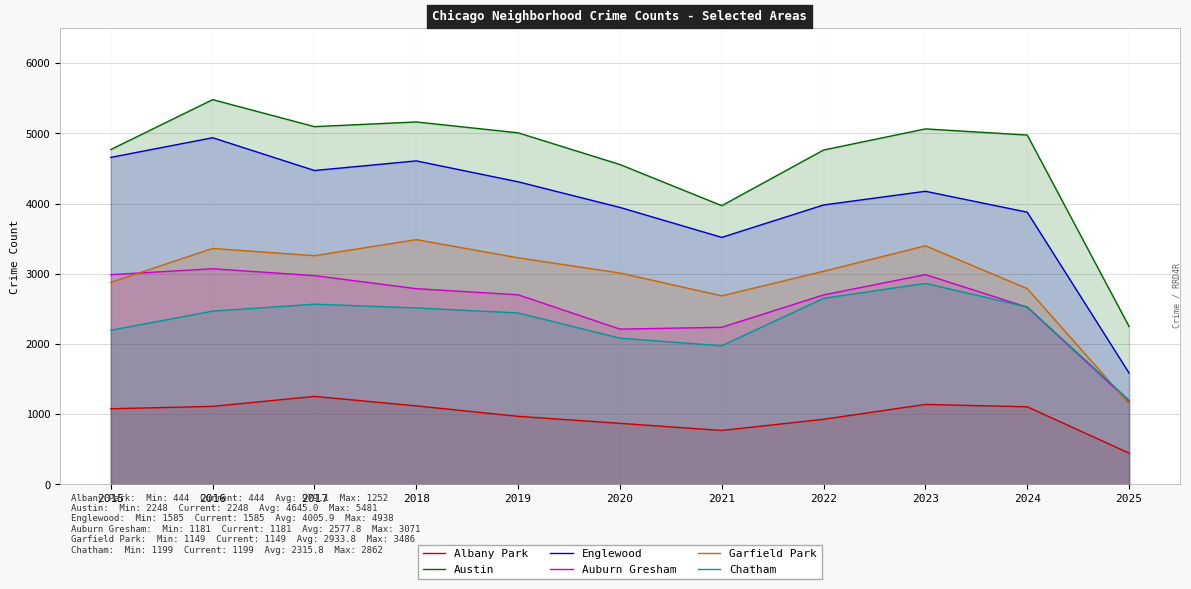

True or false: Austin and Garfield Park cross at least once.

False